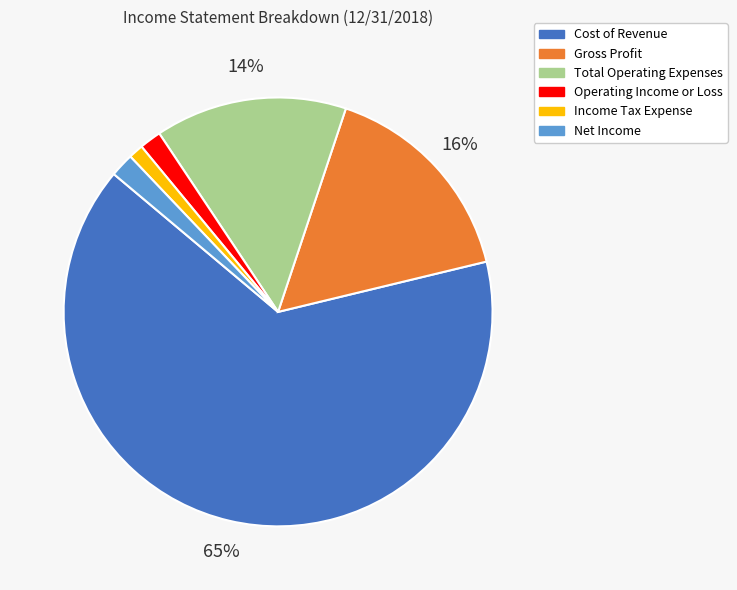

Is there any slice that represents more than half of the pie?

Yes